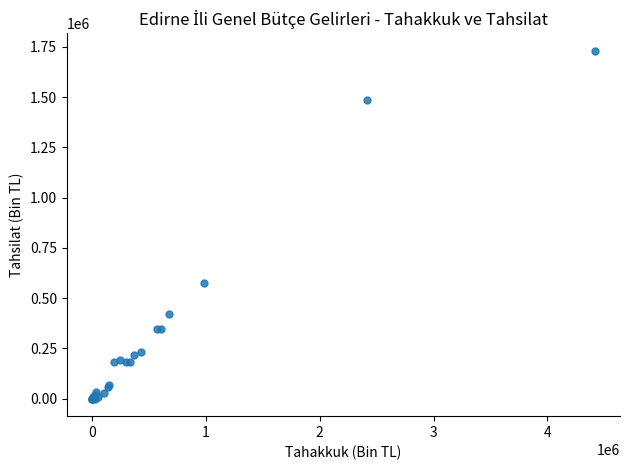

What Y value in the scatter plot is closest to 865633?

575940